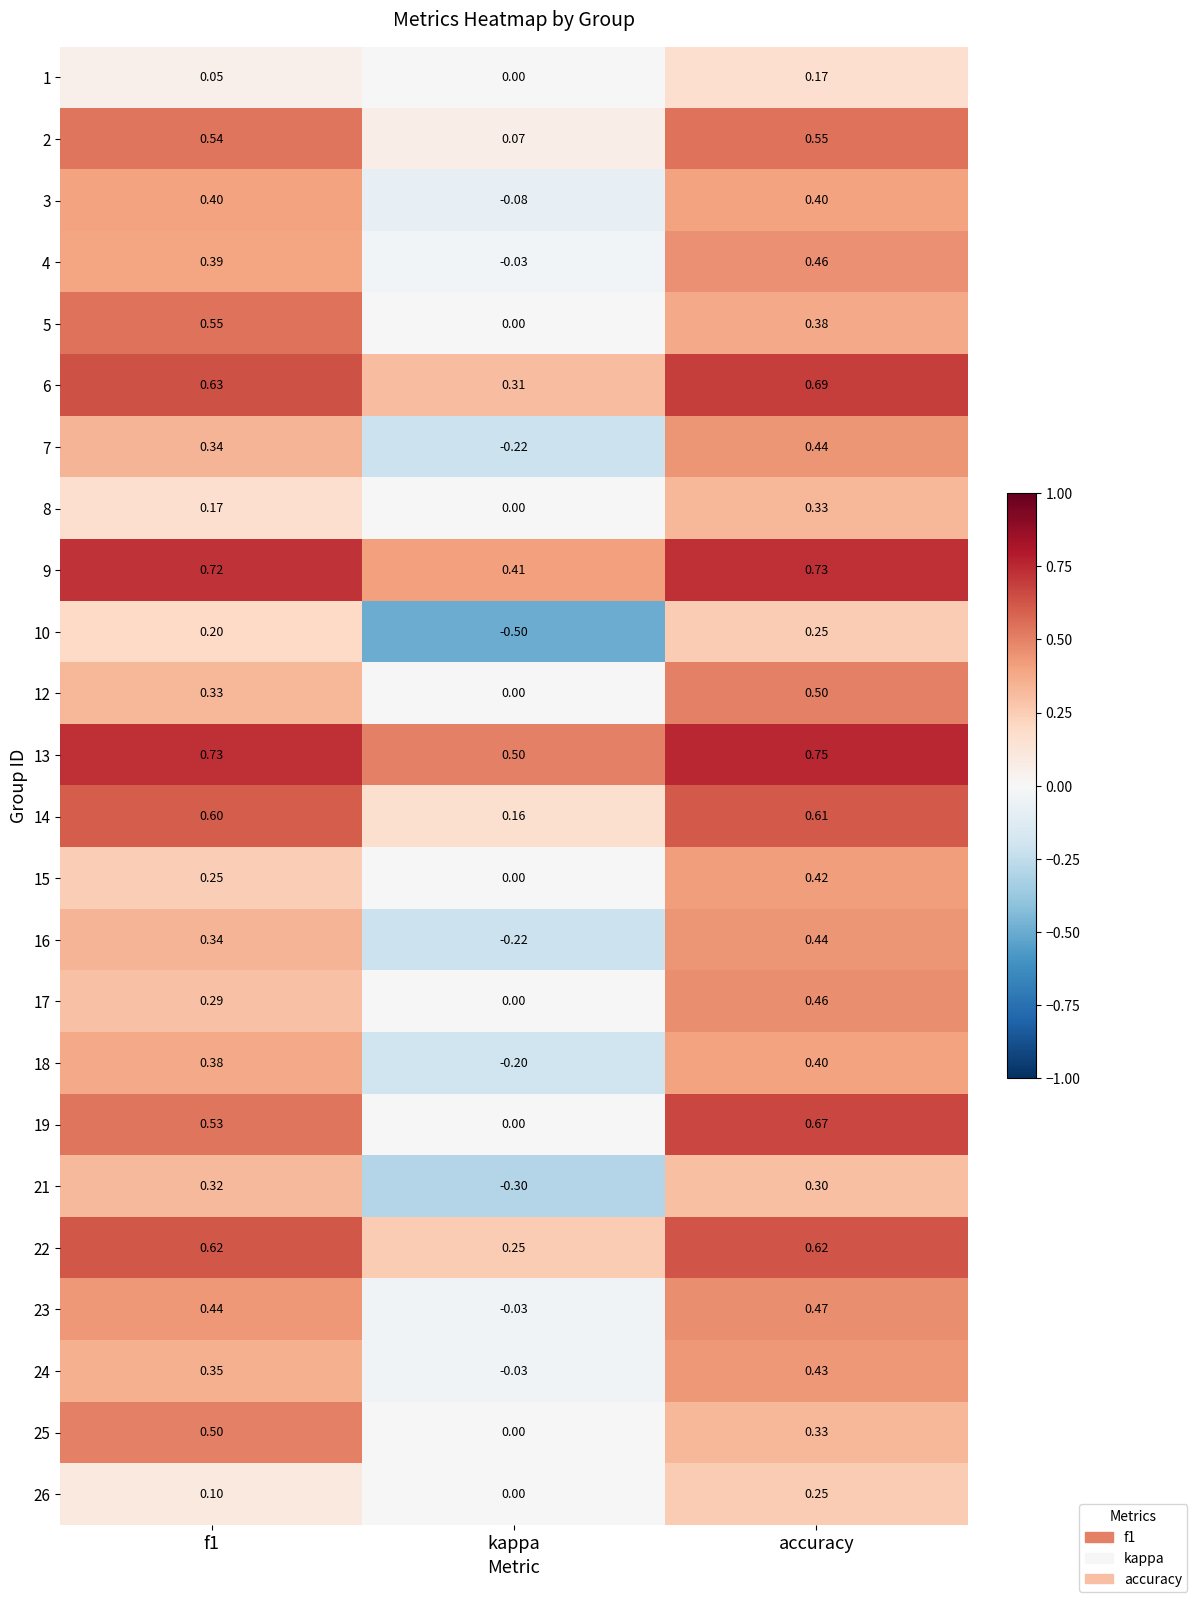

Which series has the largest total across all categories?

13